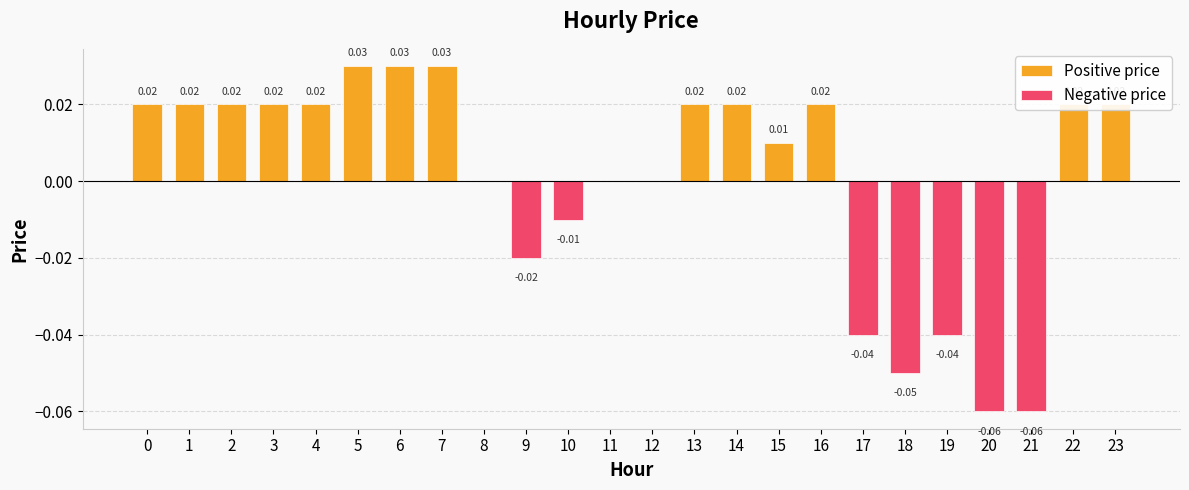

At which category is the sum across all series the highest?

5